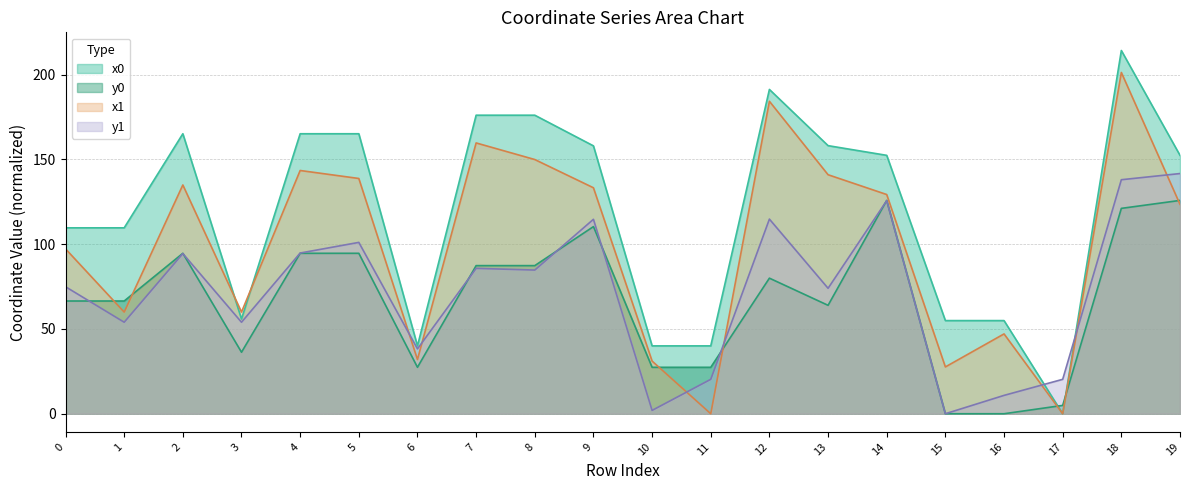

What is the sum of all x1 values?

1993.8